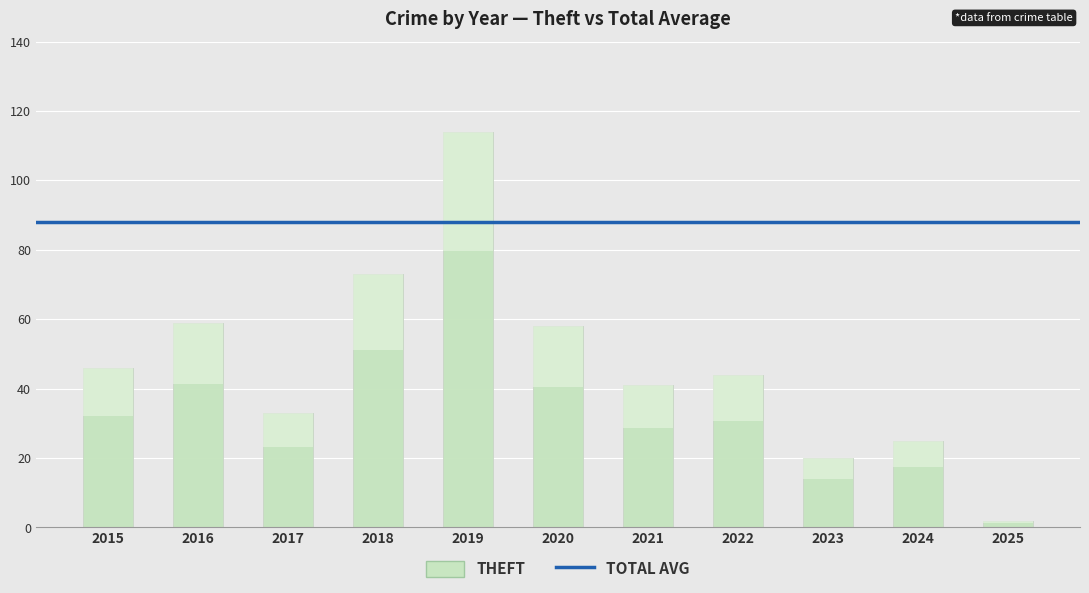

Where does the Theft series first go above 44?

2015